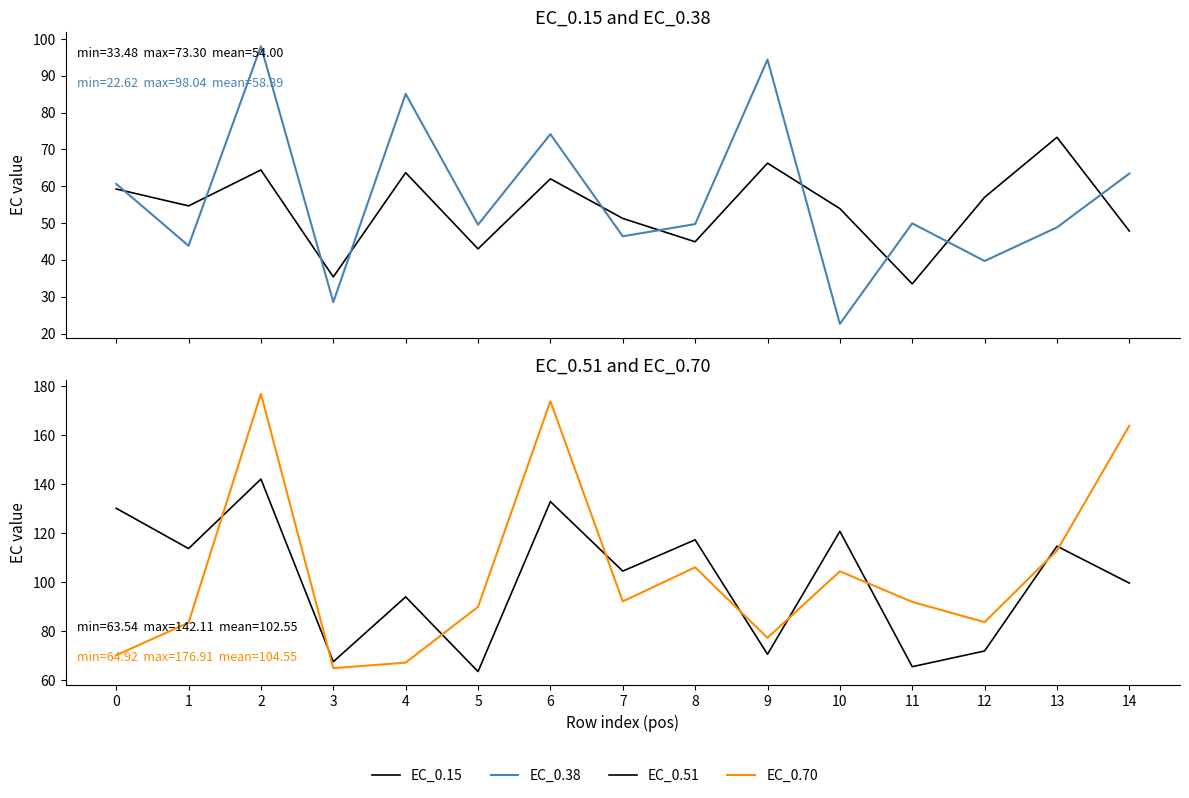

What is the difference between the maximum and minimum values in the EC_0.38 series?

75.4